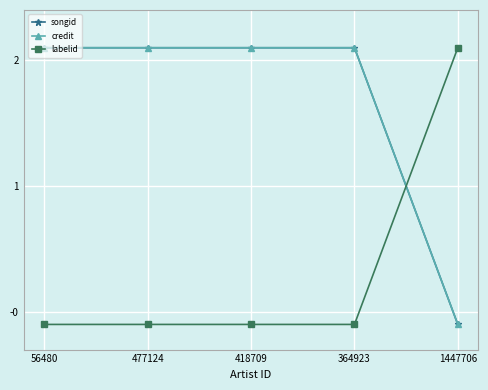

Reading left to right, list all the values displayed in this chart.

songid: 2.1	2.1	2.1	2.1	-0.1
credit: 2.1	2.1	2.1	2.1	-0.1
labelid: -0.1	-0.1	-0.1	-0.1	2.1